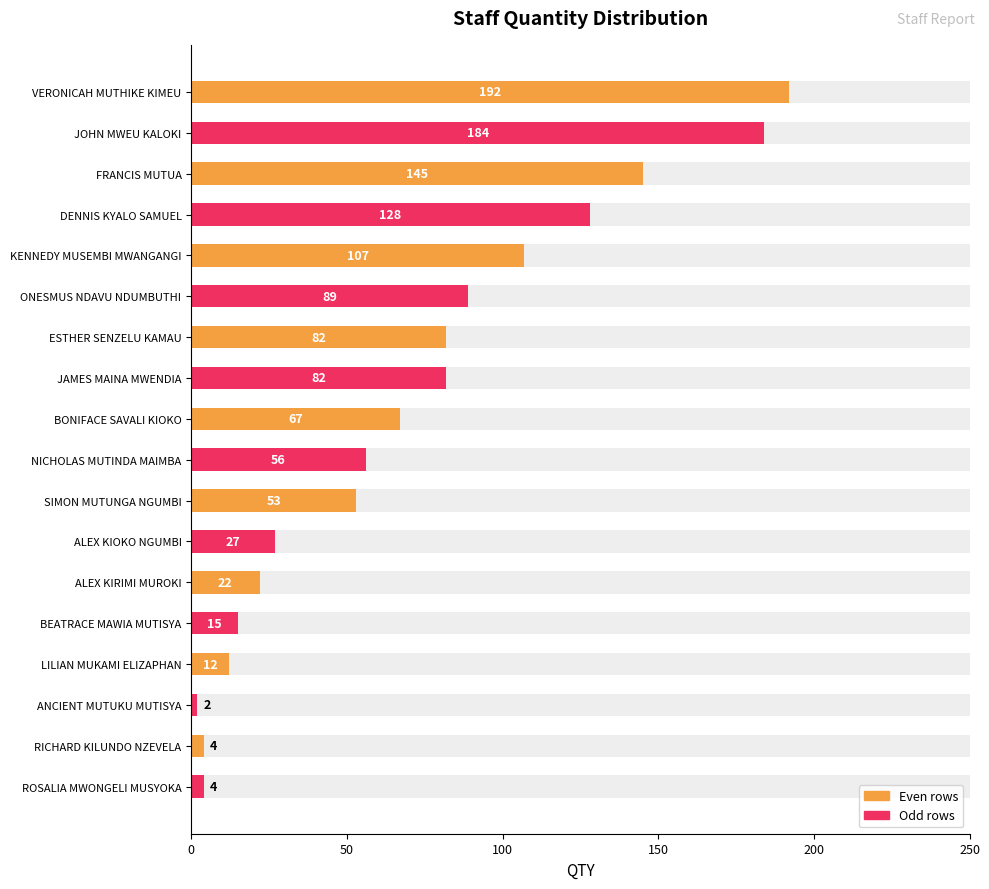

What is the value of the 12th bar from the left?

27